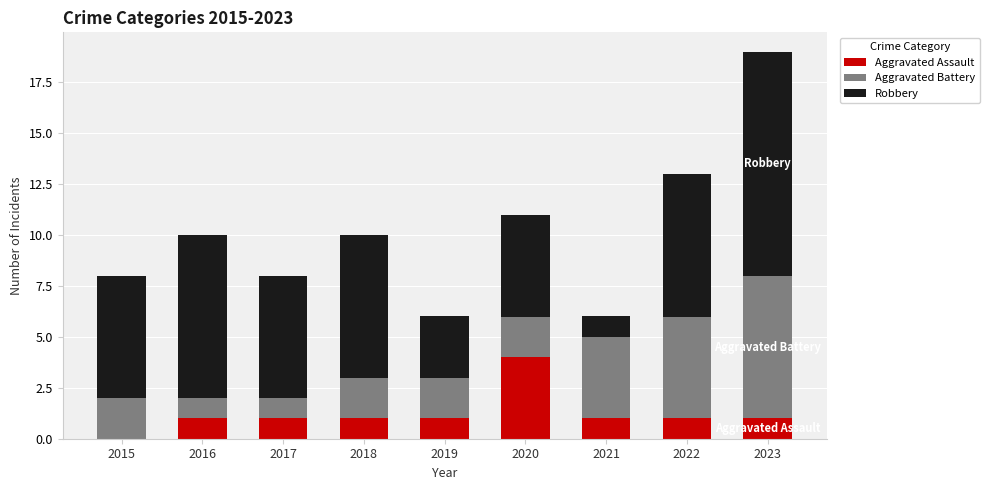

What is the highest value of the Aggravated Assault series?

4